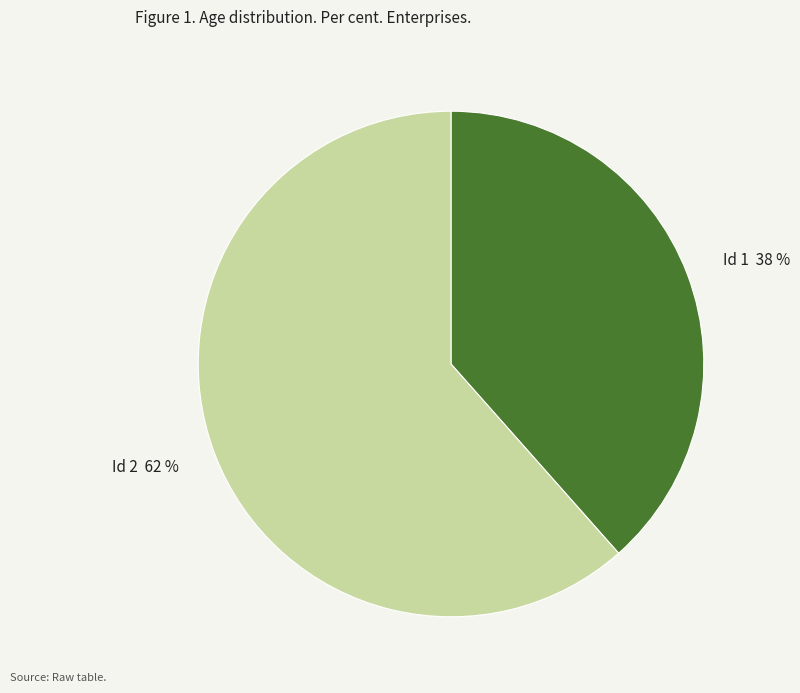

To the nearest percent, what portion does Id 1 38 % represent?

38%